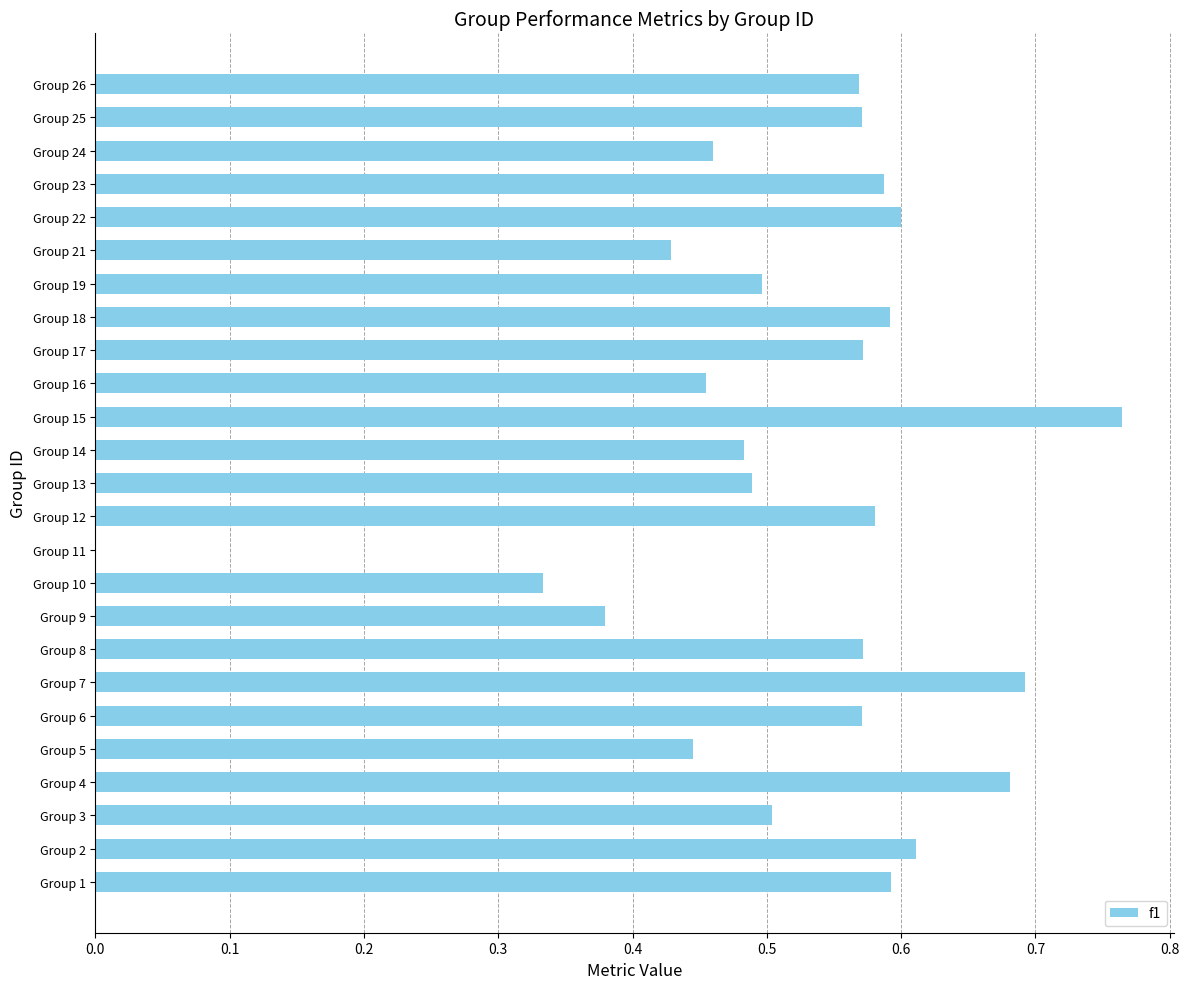

What is the sum of all values?

13.0